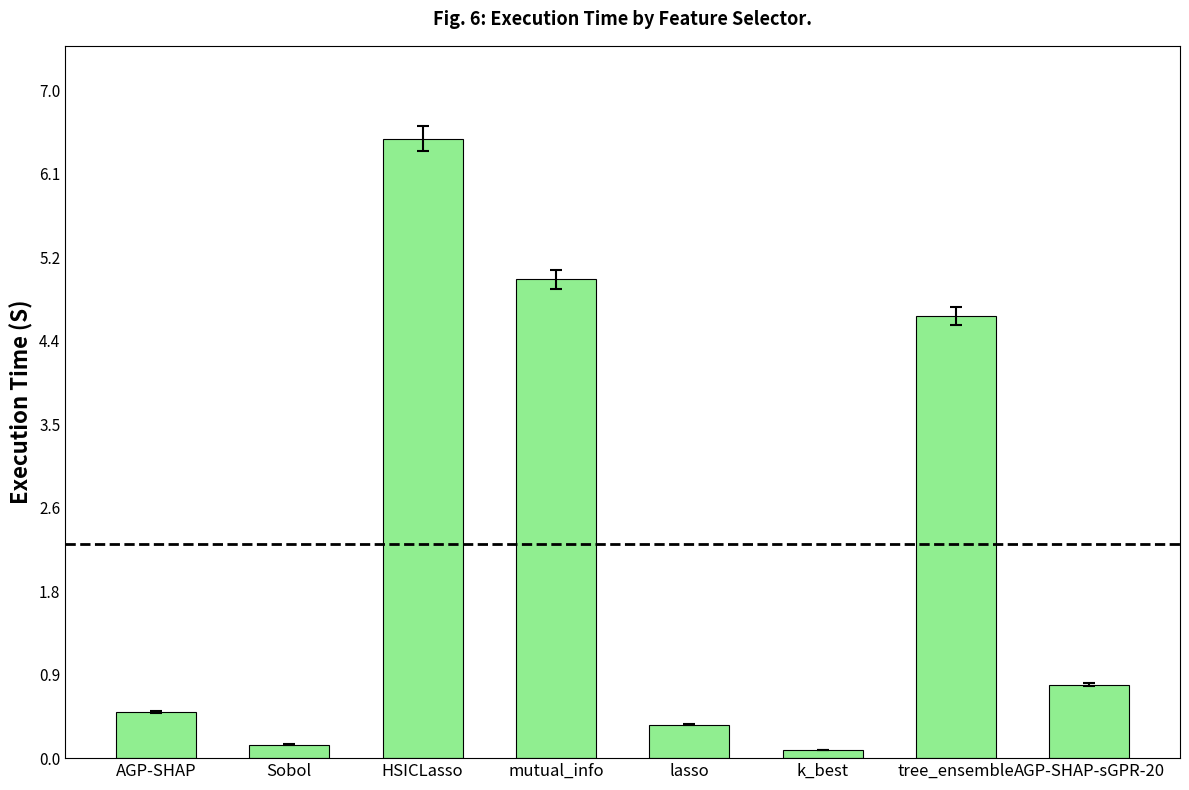

Between AGP-SHAP and HSICLasso, which is larger?

HSICLasso